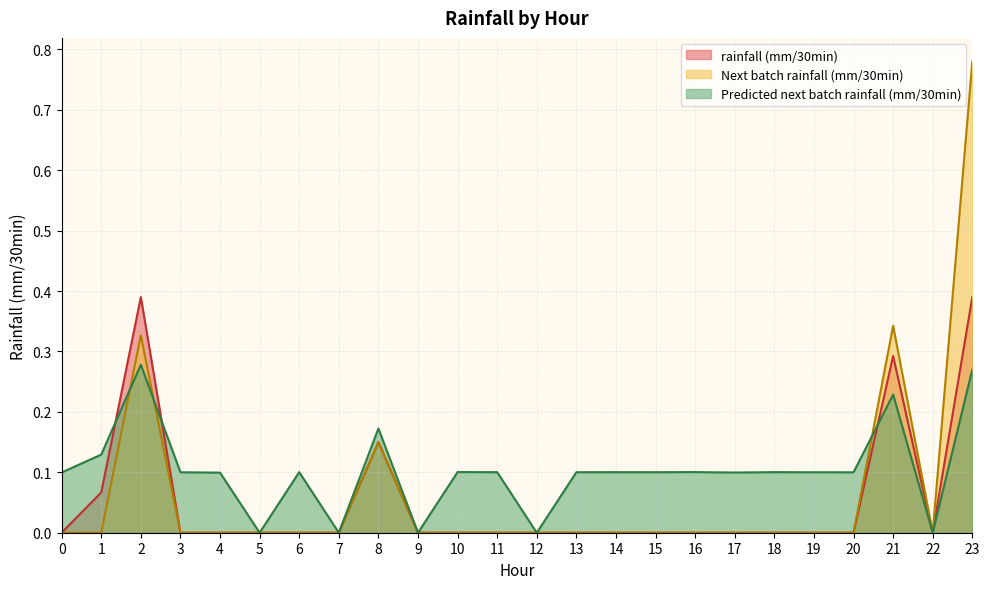

How many distinct data groups are displayed?

3